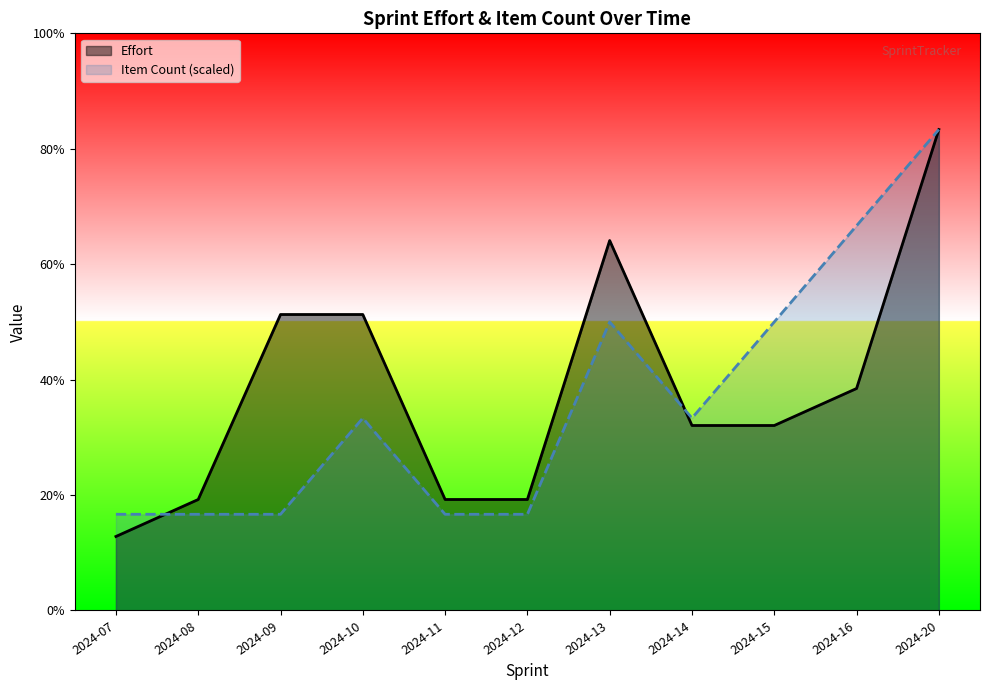

Which has a higher value, 2024-20 SPT or 2024-15 SPT?

2024-20 SPT